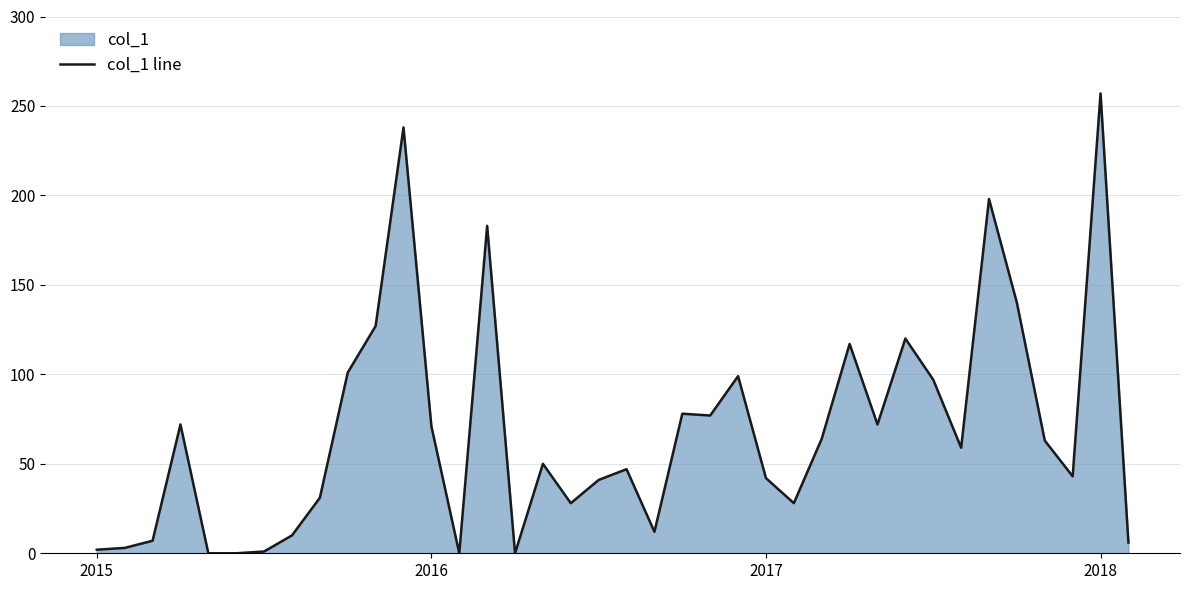

Rank the categories by value from highest to lowest.

36, 11, 32, 14, 33, 10, 29, 27, 9, 23, 30, 21, 22, 2018, 28, 12, 26, 34, 31, 16, 19, 35, 24, 18, 8, 17, 25, 20, 7, 2017, 37, 2016, 2015, 6, 4, 5, 13, 15